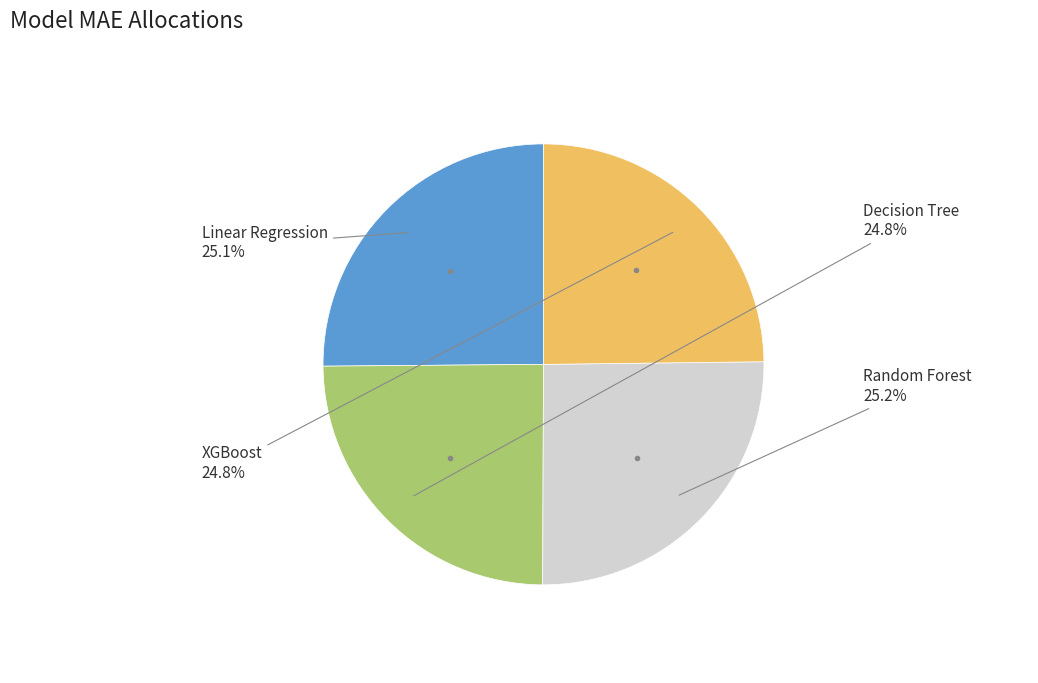

Count the number of slices in the pie.

4